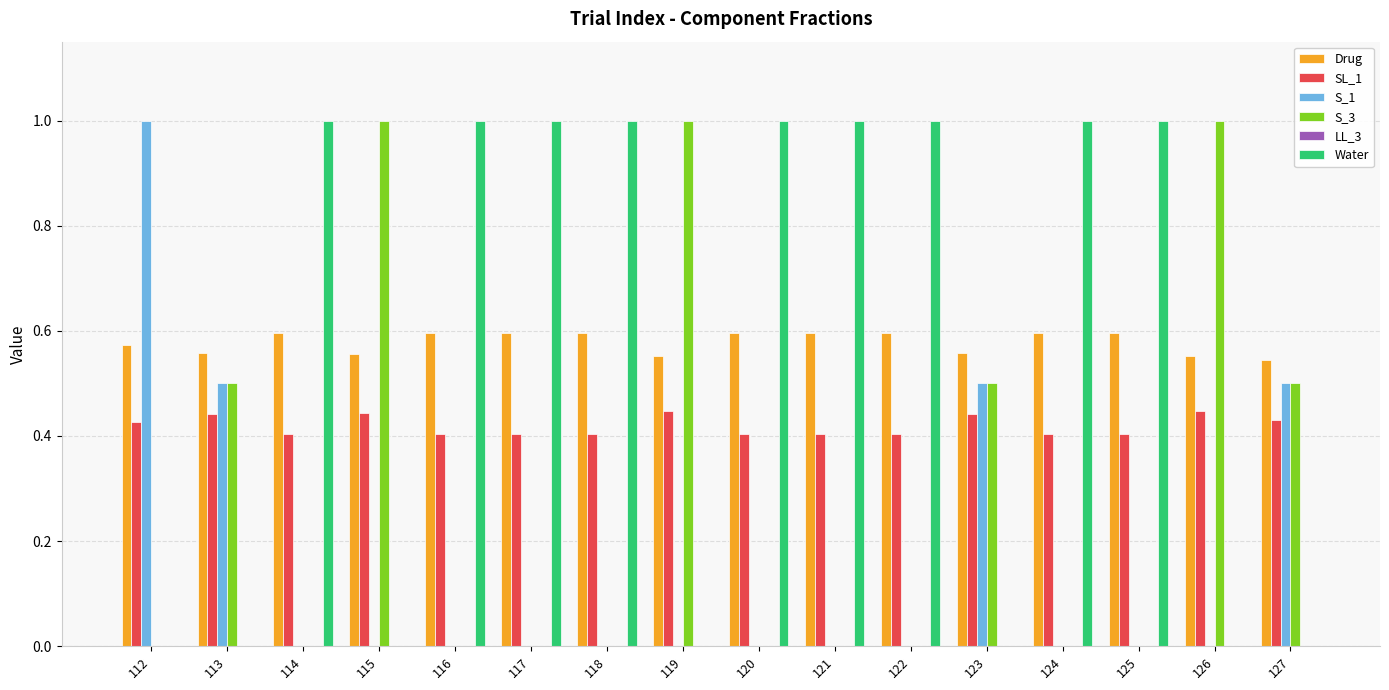

What is the sum of all S_1 values?

2.5